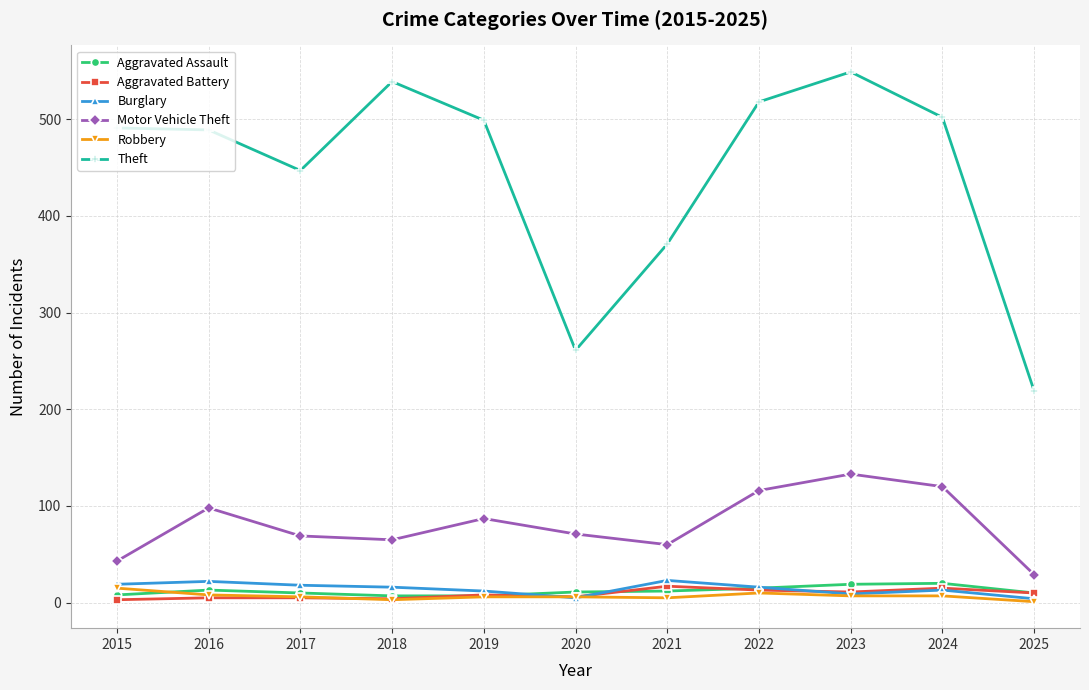

Is it true that Motor Vehicle Theft equals 133 at 2023?

True